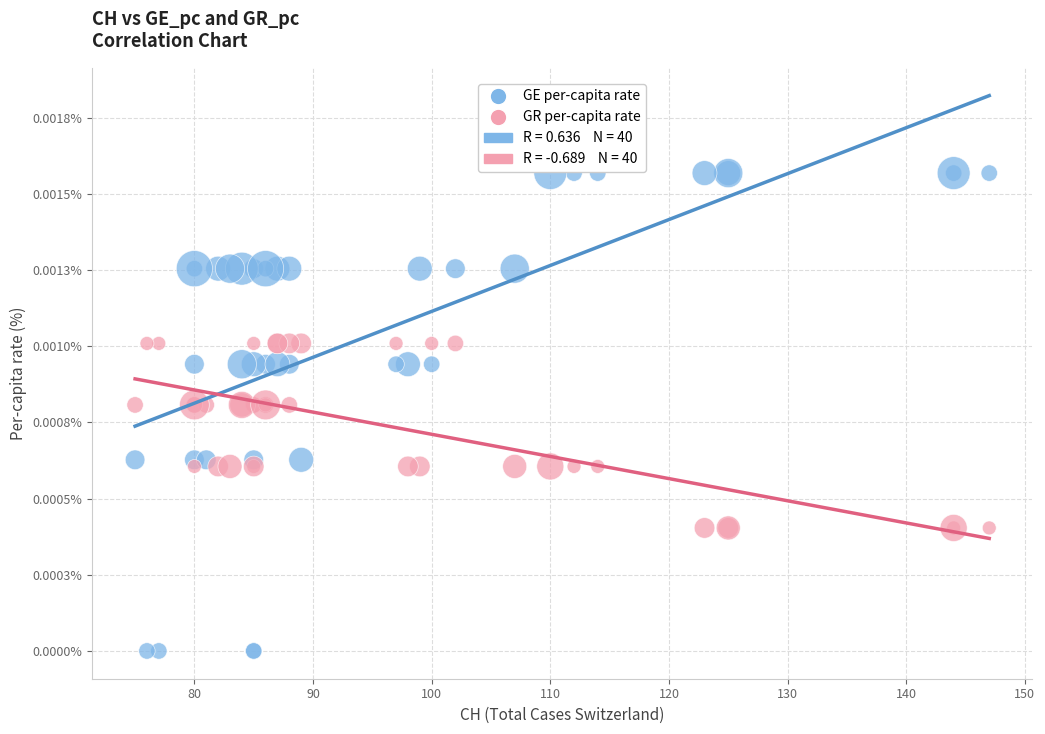

Which series has the largest Y range (max minus min)?

GE per-capita rate